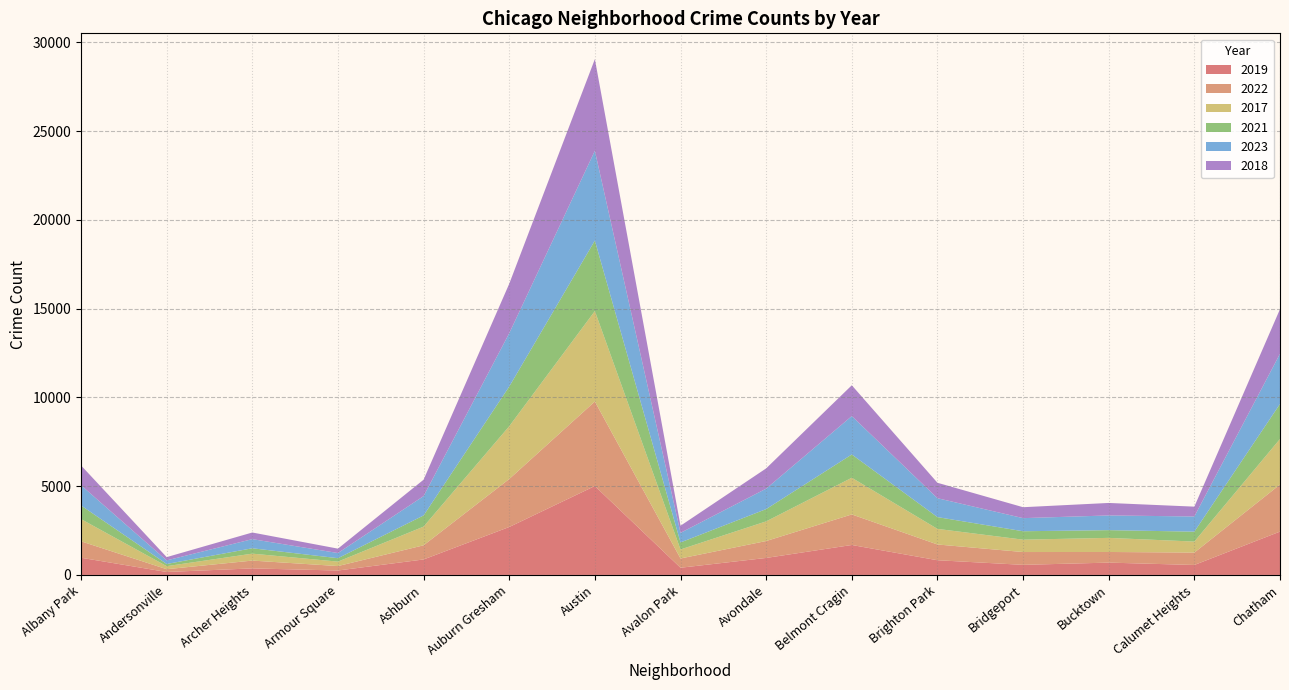

Reading right to left, transcribe all the data shown in this chart.

2019: Chatham=2441	Calumet Heights=561	Bucktown=694	Bridgeport=568	Brighton Park=828	Belmont Cragin=1687	Avondale=957	Avalon Park=405	Austin=5008	Auburn Gresham=2700	Ashburn=872	Armour Square=249	Archer Heights=368	Andersonville=166	Albany Park=968
2022: Chatham=2651	Calumet Heights=698	Bucktown=599	Bridgeport=722	Brighton Park=888	Belmont Cragin=1721	Avondale=953	Avalon Park=522	Austin=4762	Auburn Gresham=2703	Ashburn=797	Armour Square=251	Archer Heights=440	Andersonville=157	Albany Park=926
2017: Chatham=2566	Calumet Heights=620	Bucktown=795	Bridgeport=697	Brighton Park=878	Belmont Cragin=2066	Avondale=1107	Avalon Park=508	Austin=5096	Auburn Gresham=2973	Ashburn=1053	Armour Square=250	Archer Heights=391	Andersonville=171	Albany Park=1252
2021: Chatham=1974	Calumet Heights=559	Bucktown=435	Bridgeport=474	Brighton Park=664	Belmont Cragin=1312	Avondale=692	Avalon Park=395	Austin=3970	Auburn Gresham=2237	Ashburn=629	Armour Square=193	Archer Heights=303	Andersonville=123	Albany Park=767
2023: Chatham=2828	Calumet Heights=855	Bucktown=828	Bridgeport=738	Brighton Park=1064	Belmont Cragin=2162	Avondale=1151	Avalon Park=541	Austin=5058	Auburn Gresham=3002	Ashburn=1090	Armour Square=290	Archer Heights=514	Andersonville=202	Albany Park=1139
2018: Chatham=2513	Calumet Heights=554	Bucktown=704	Bridgeport=616	Brighton Park=870	Belmont Cragin=1736	Avondale=1142	Avalon Park=401	Austin=5163	Auburn Gresham=2787	Ashburn=924	Armour Square=248	Archer Heights=374	Andersonville=184	Albany Park=1117